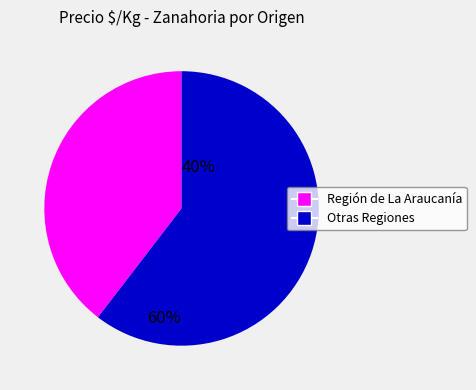

Is there a majority slice in this chart?

Yes